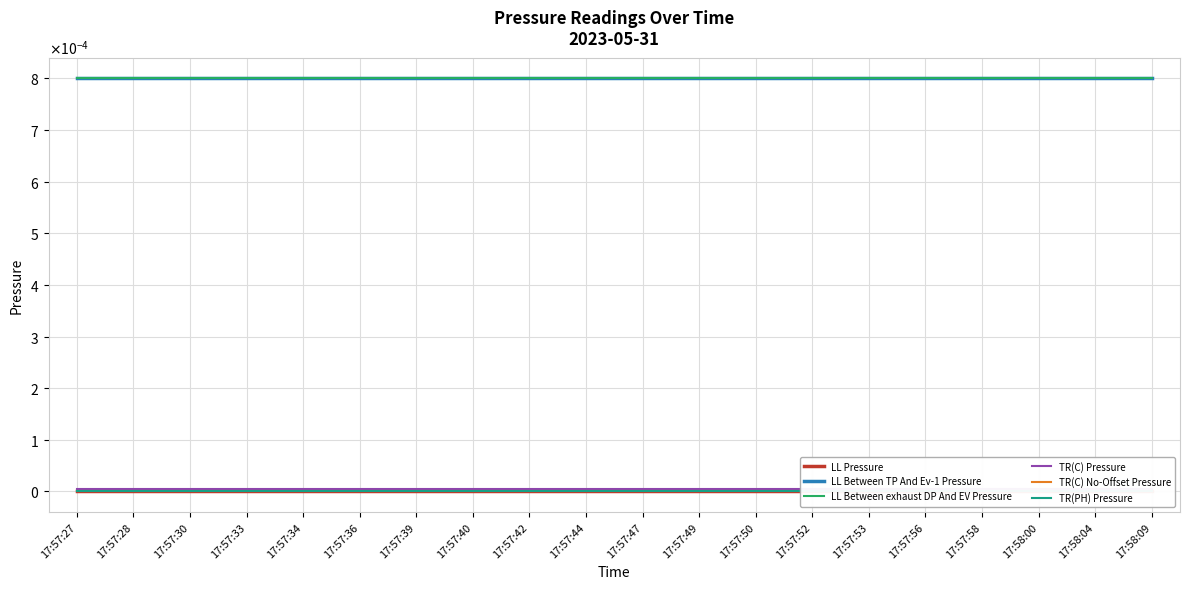

Count the number of categories in the chart.

20